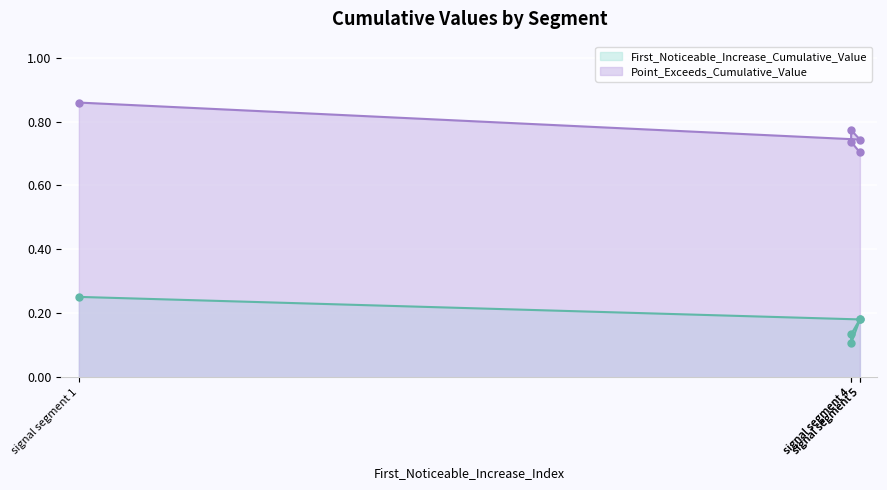

Rank the series by their maximum value, from highest to lowest.

Point_Exceeds_Cumulative_Value, First_Noticeable_Increase_Cumulative_Value